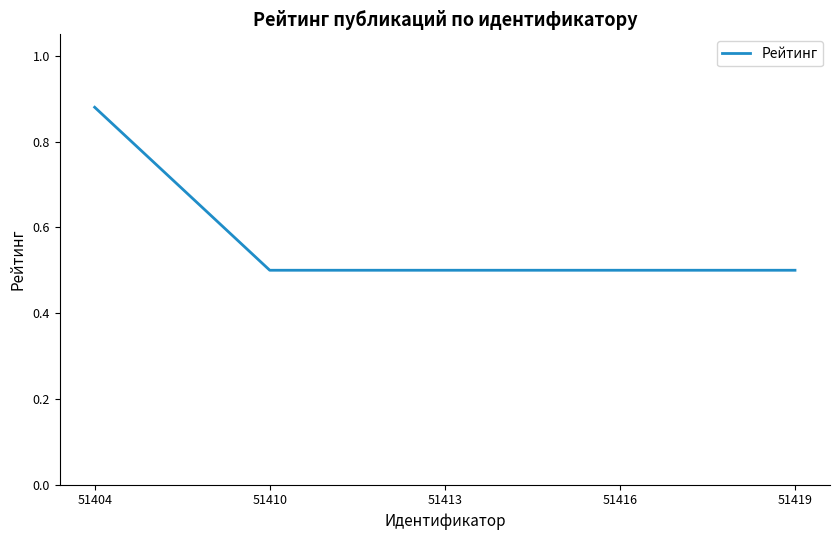

The chart shows a value of 1.3 at 51404. True or false?

False